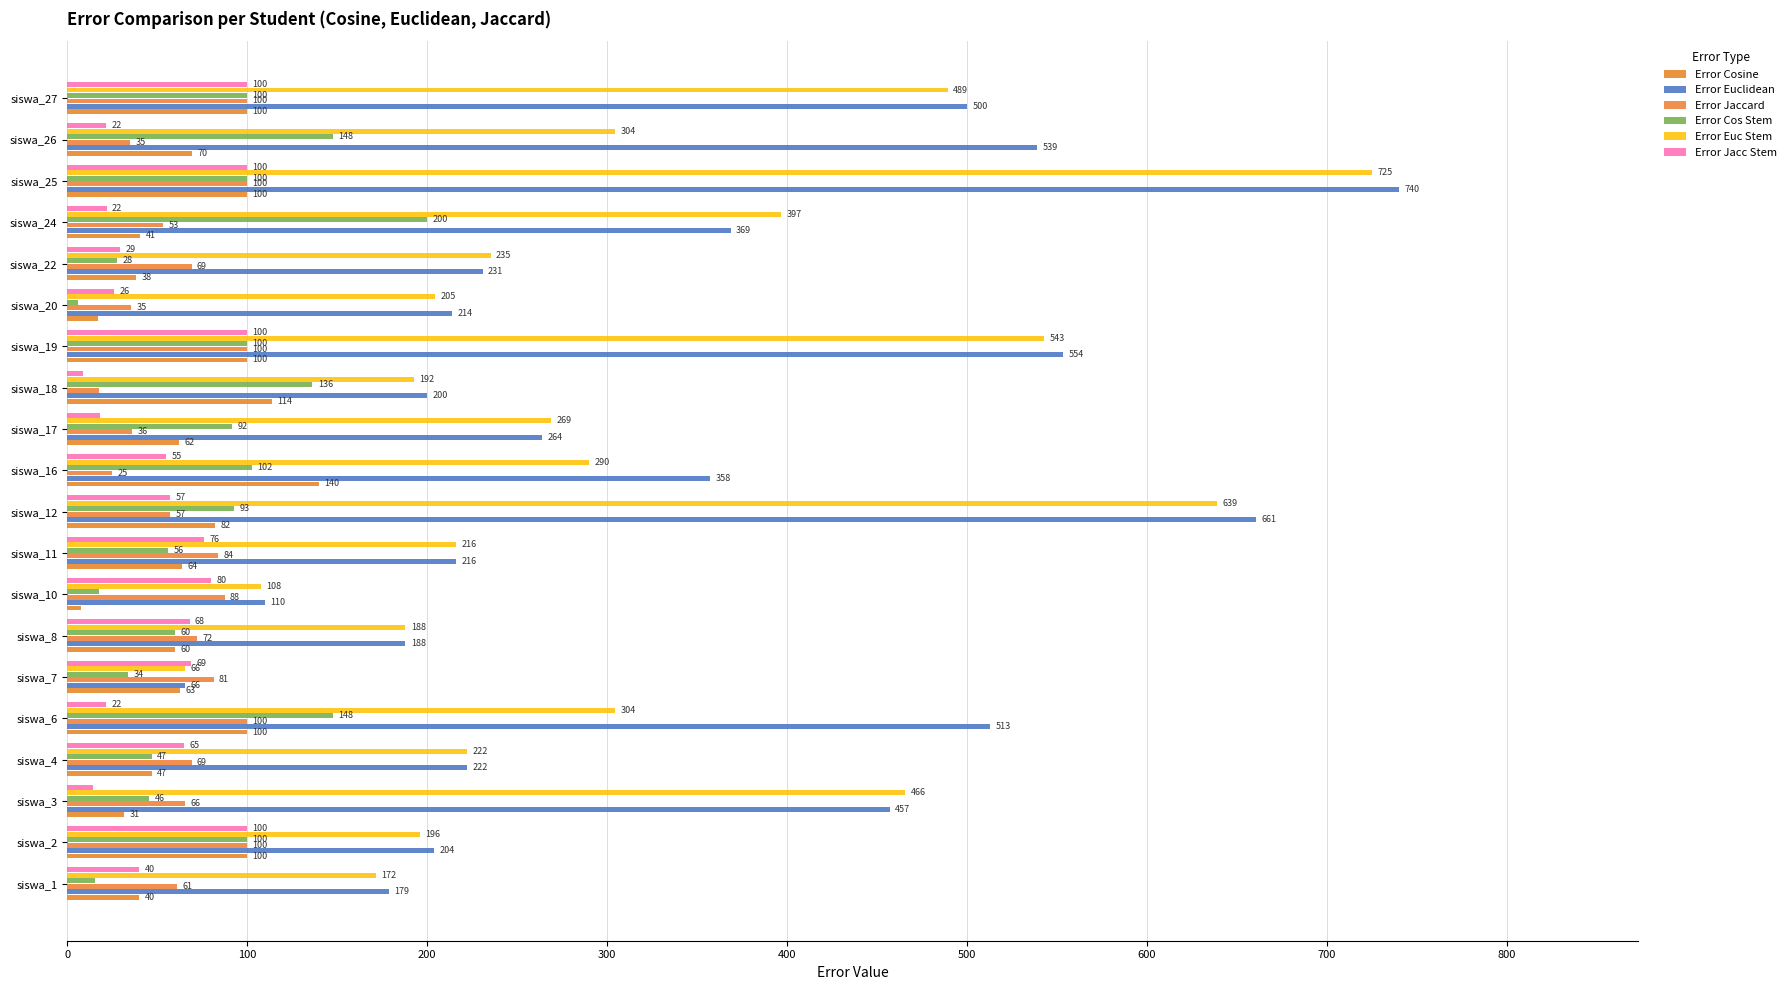

At how many categories does at least one series exceed 708?

1